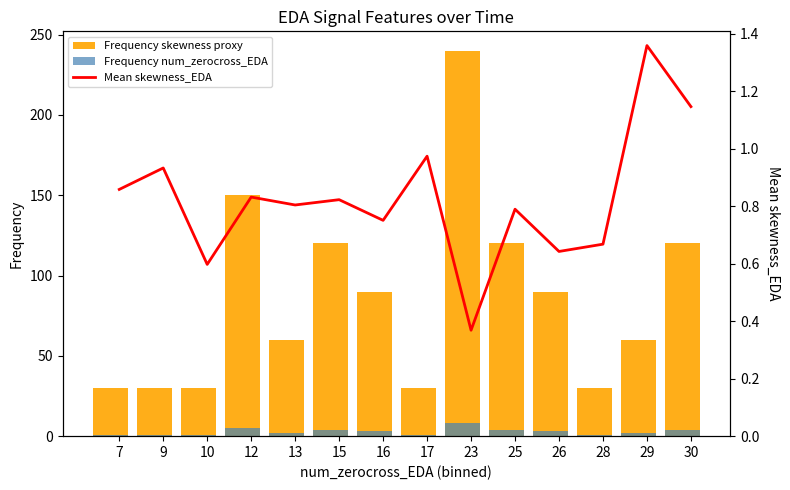

The value of Frequency num_zerocross_EDA at 25 is 4.0. True or false?

True